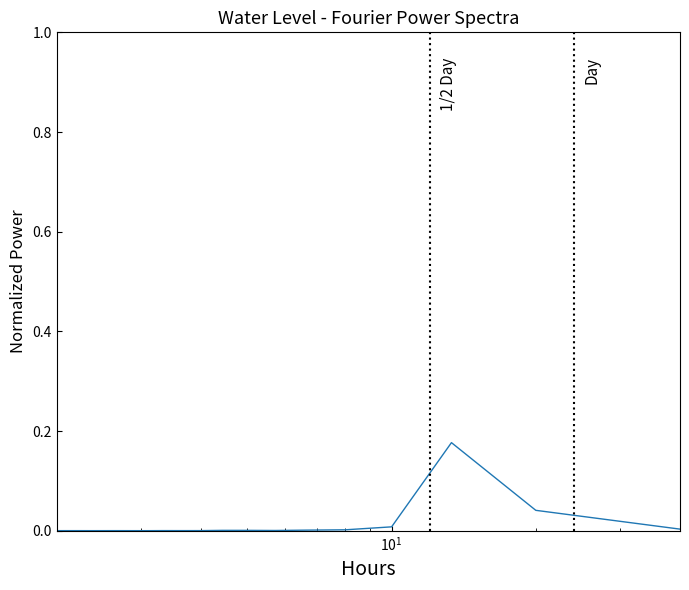

How many lines are shown in the chart?

1